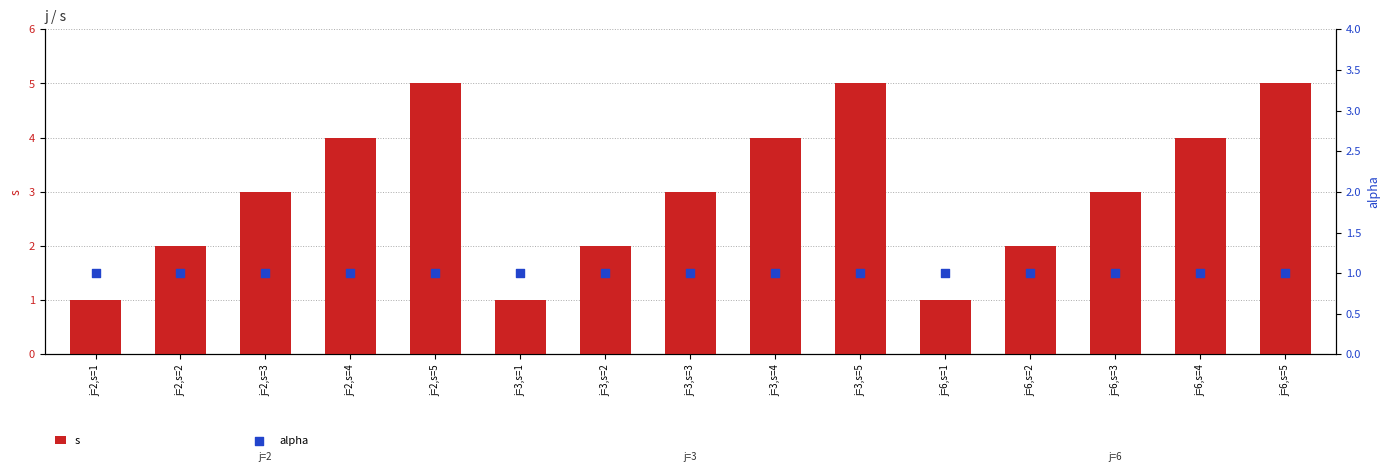

Which series reaches the maximum Y coordinate?

s